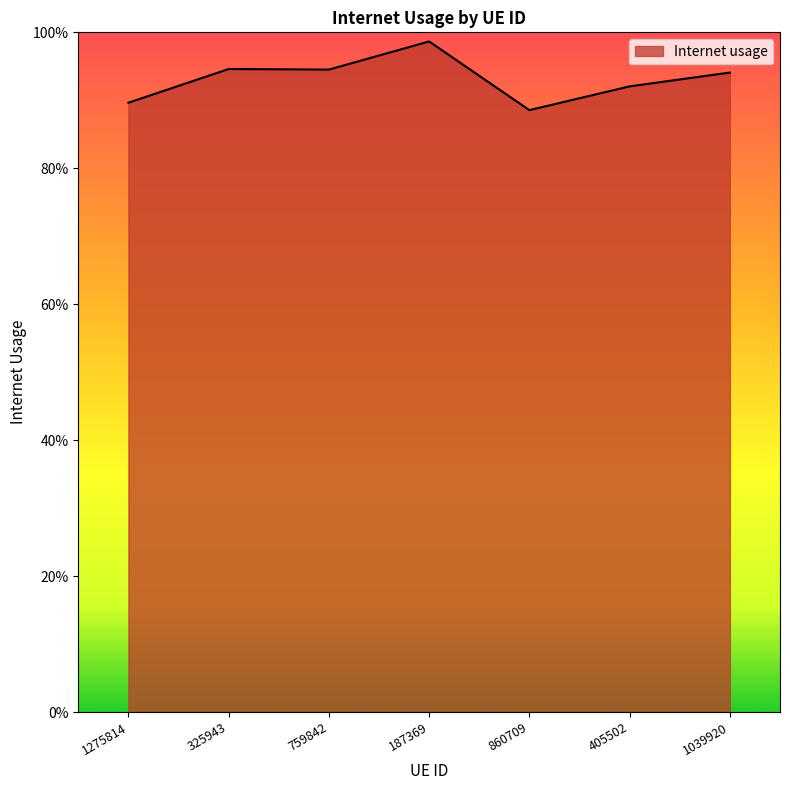

The chart shows a value of 0.6 at 860709. True or false?

False